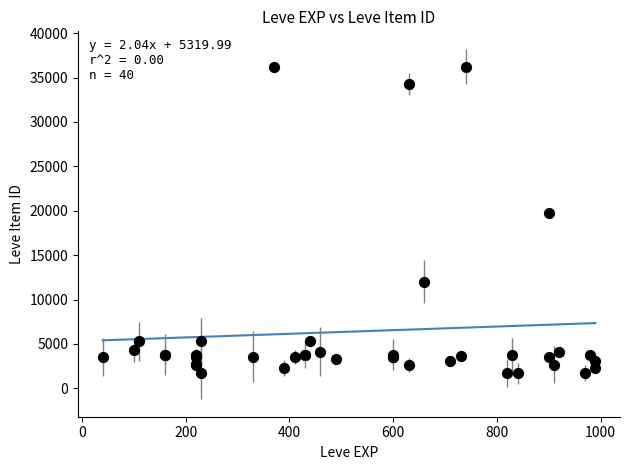

What Y value in the scatter plot is closest to 18967?

19744